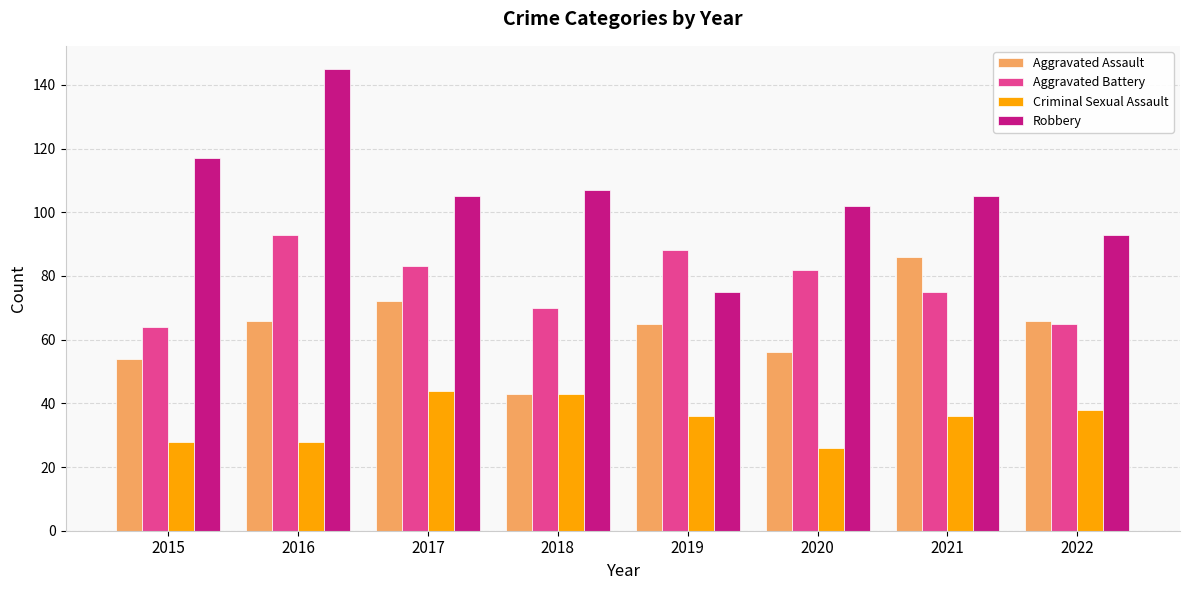

Rank the series at 2015 from lowest to highest value.

Criminal Sexual Assault, Aggravated Assault, Aggravated Battery, Robbery